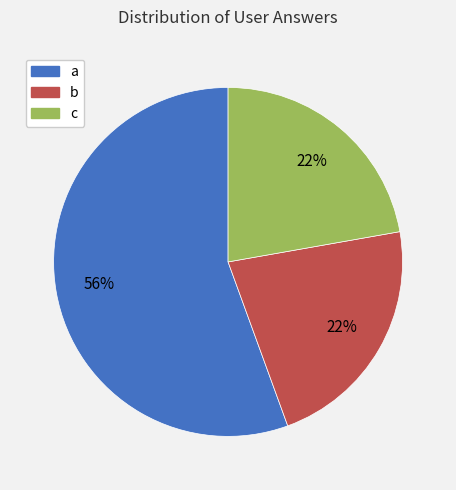

To the nearest percent, what percentage of the pie is a?

56%